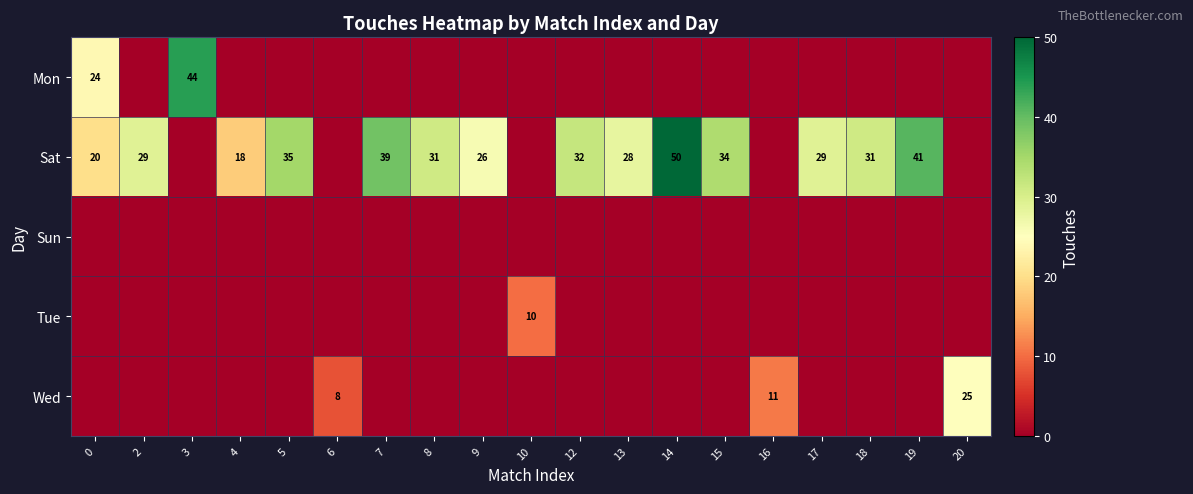

Count the number of data series in this chart.

5